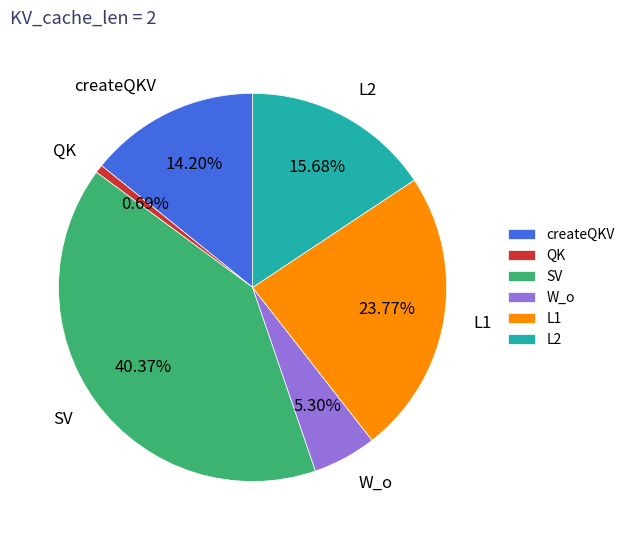

To the nearest percent, what is the difference between the largest and smallest slice percentages?

40%